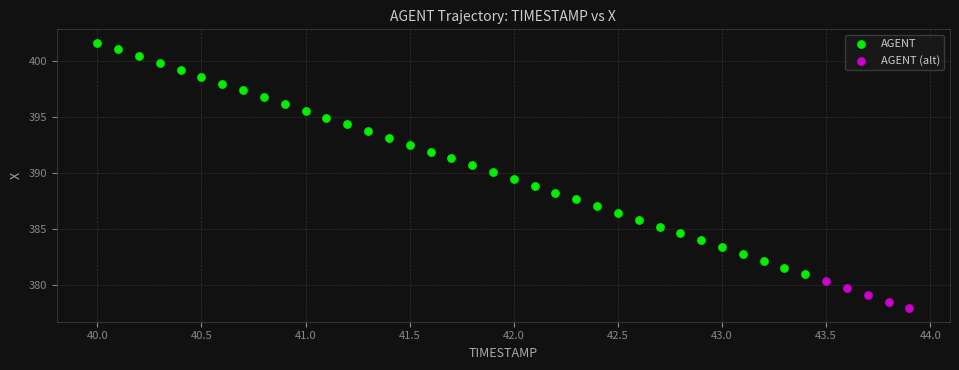

Which series contains the highest Y value?

AGENT